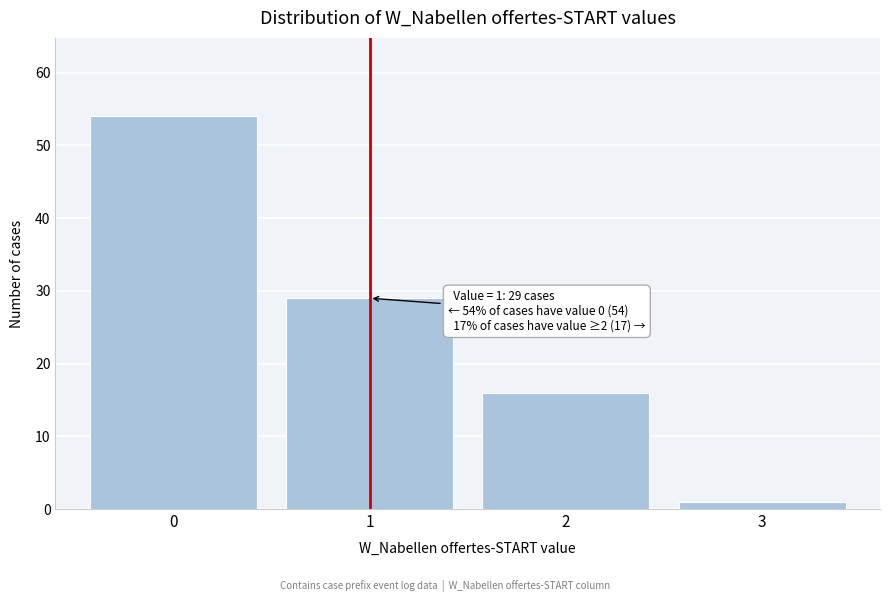

Over which range of the x-axis is the bar tallest?

-0.5 to 0.5